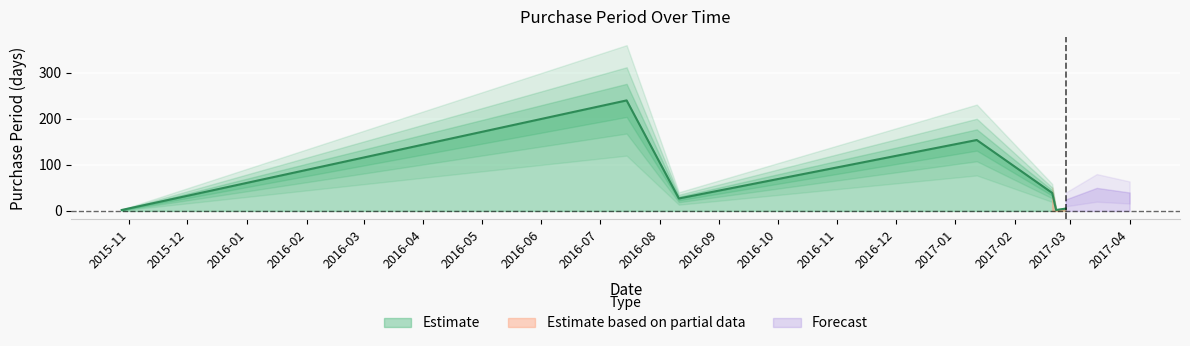

What is the label of the 5th point from the left?

2017-01-12